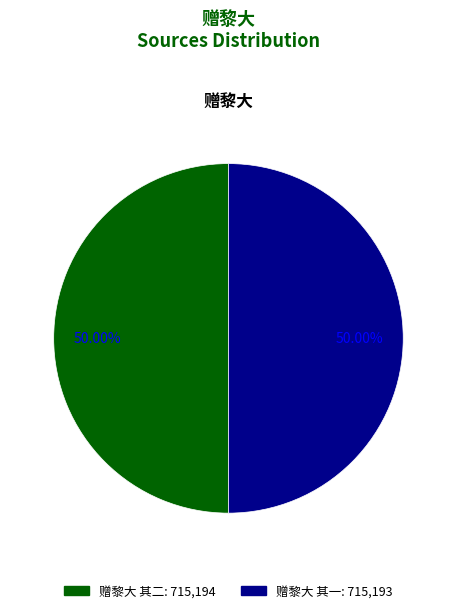

Combined, do 赠黎大 其一 and 赠黎大 其二 account for over 50%?

Yes